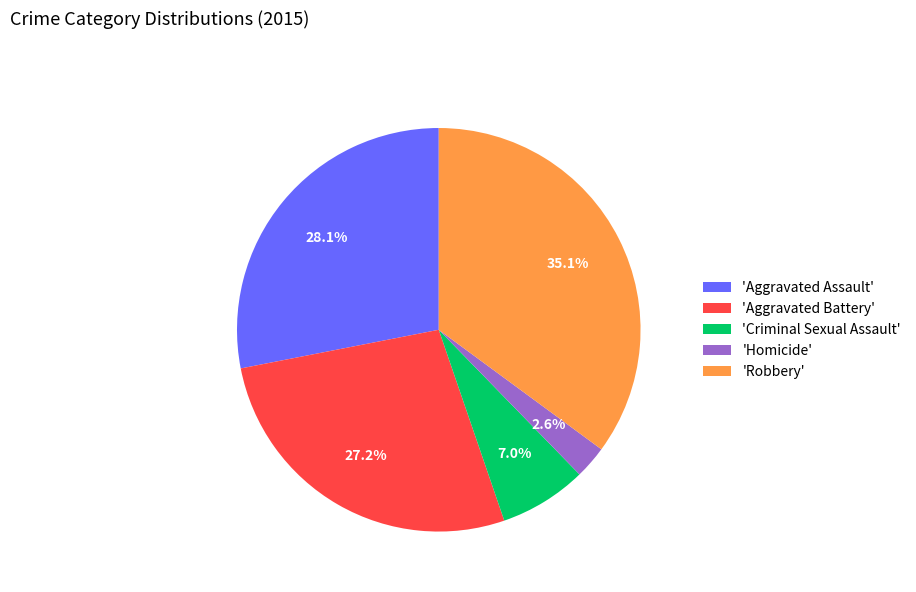

Count the number of slices in the pie.

5